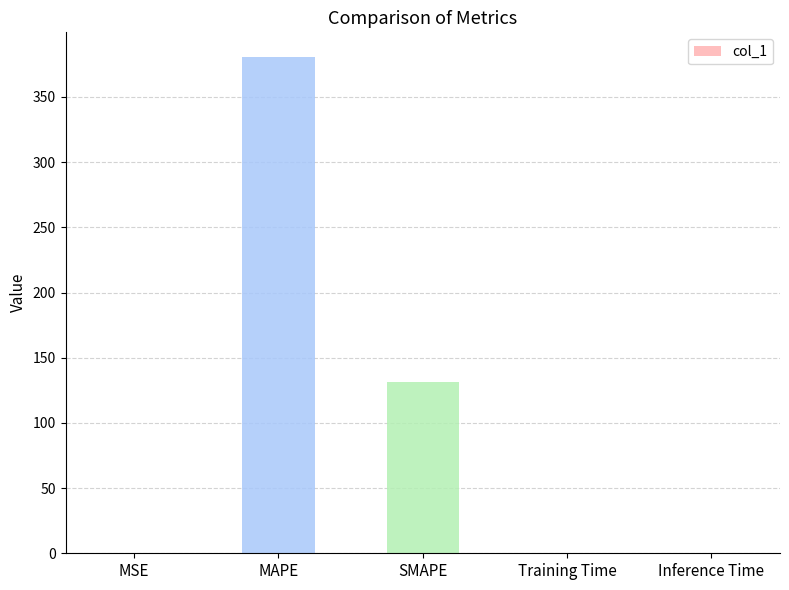

What is the sum of all values?

511.7